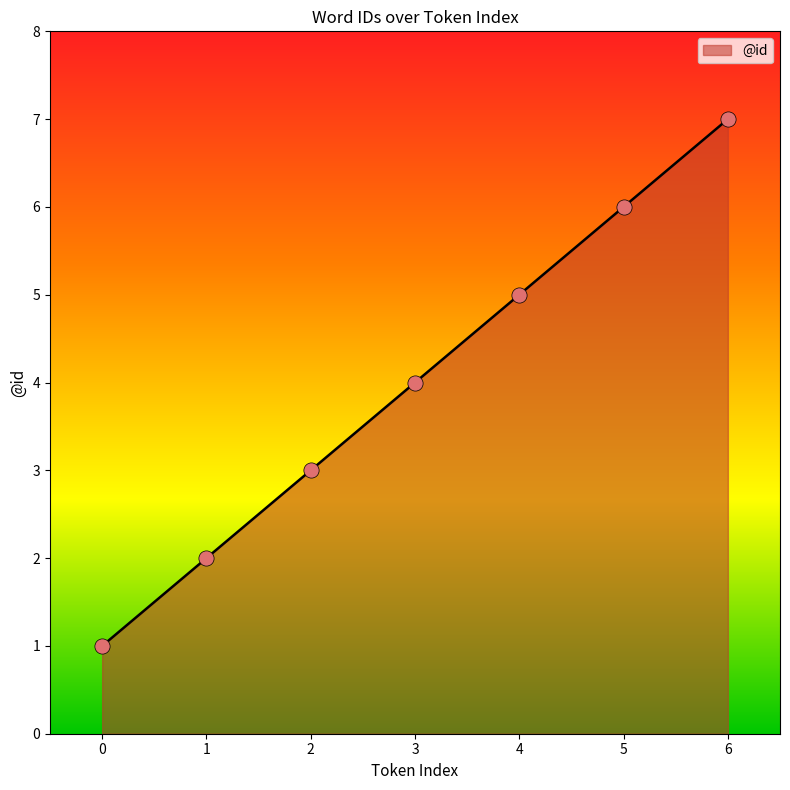

What is the change in value from 1 to 6?

+5